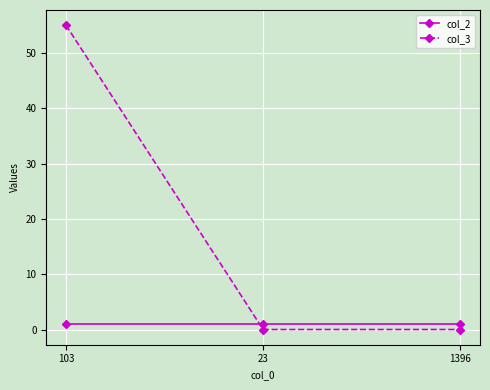

What is the sum of the col_3 values at 103 and 1396?

55